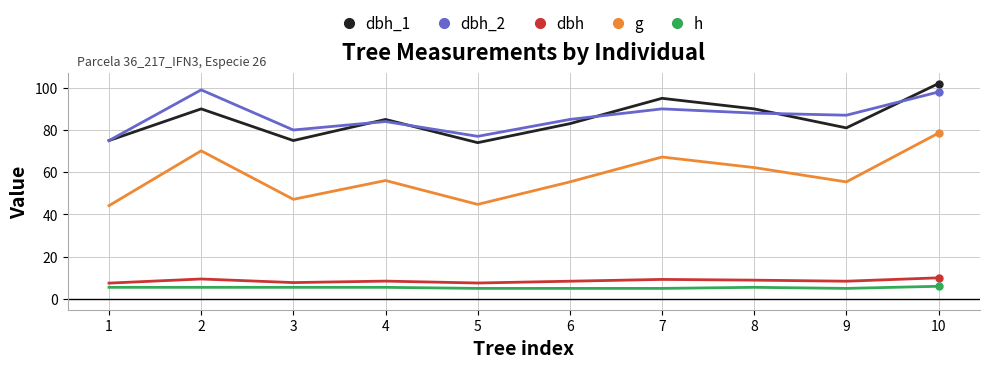

How many categories are shown in the chart?

10